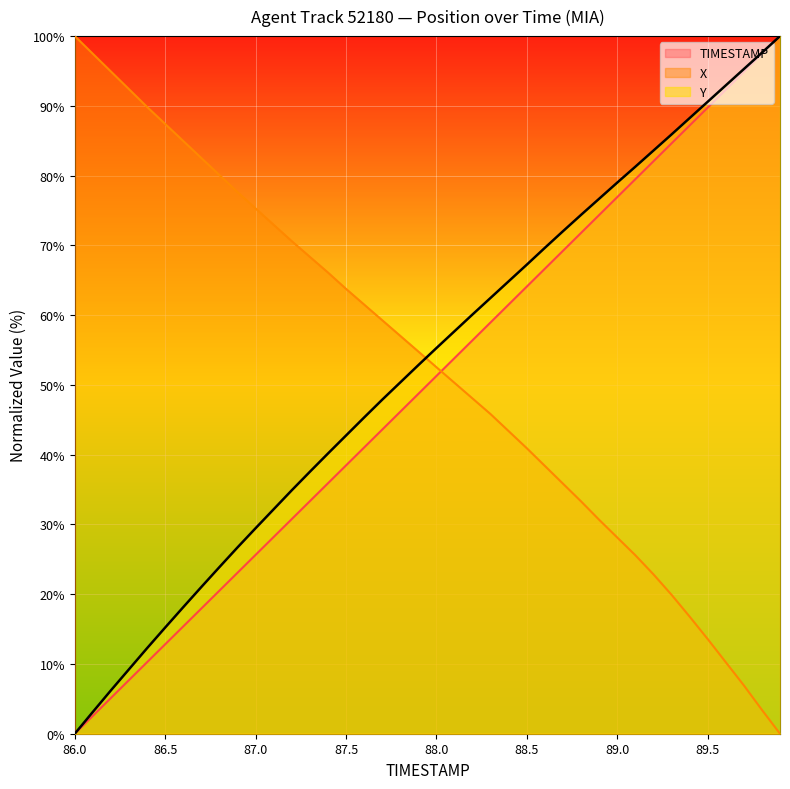

How many positive values does the X series have?

39